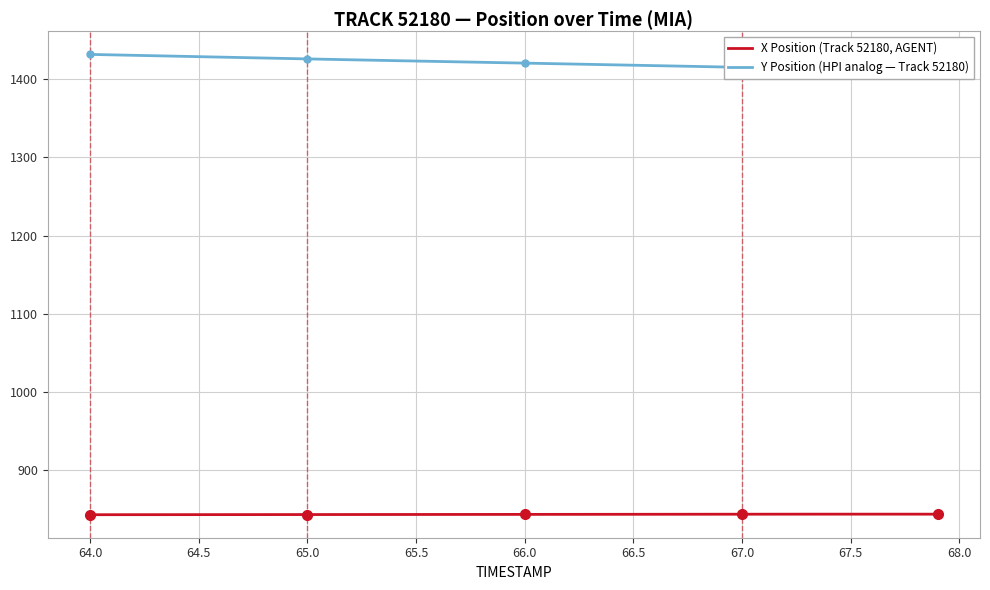

What is the maximum value for X Position (Track 52180, AGENT)?

843.7